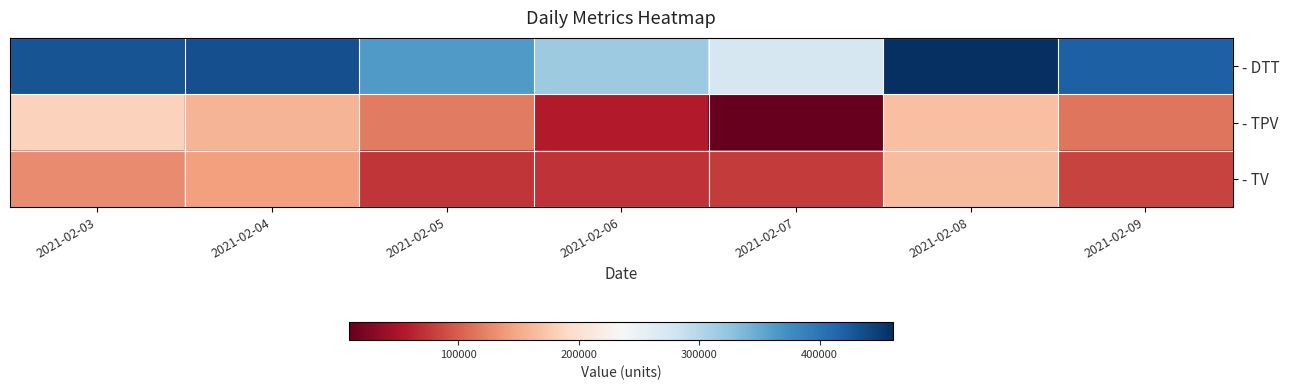

Reading right to left, extract all data points from this chart.

- DTT: 2021-02-09=419198	2021-02-08=461058	2021-02-07=273252	2021-02-06=317272	2021-02-05=362756	2021-02-04=432916	2021-02-03=430472
- TPV: 2021-02-09=113951	2021-02-08=168346	2021-02-07=9796	2021-02-06=57210	2021-02-05=118357	2021-02-04=158234	2021-02-03=183311
- TV: 2021-02-09=83624	2021-02-08=163672	2021-02-07=78017	2021-02-06=71907	2021-02-05=74255	2021-02-04=143004	2021-02-03=128026